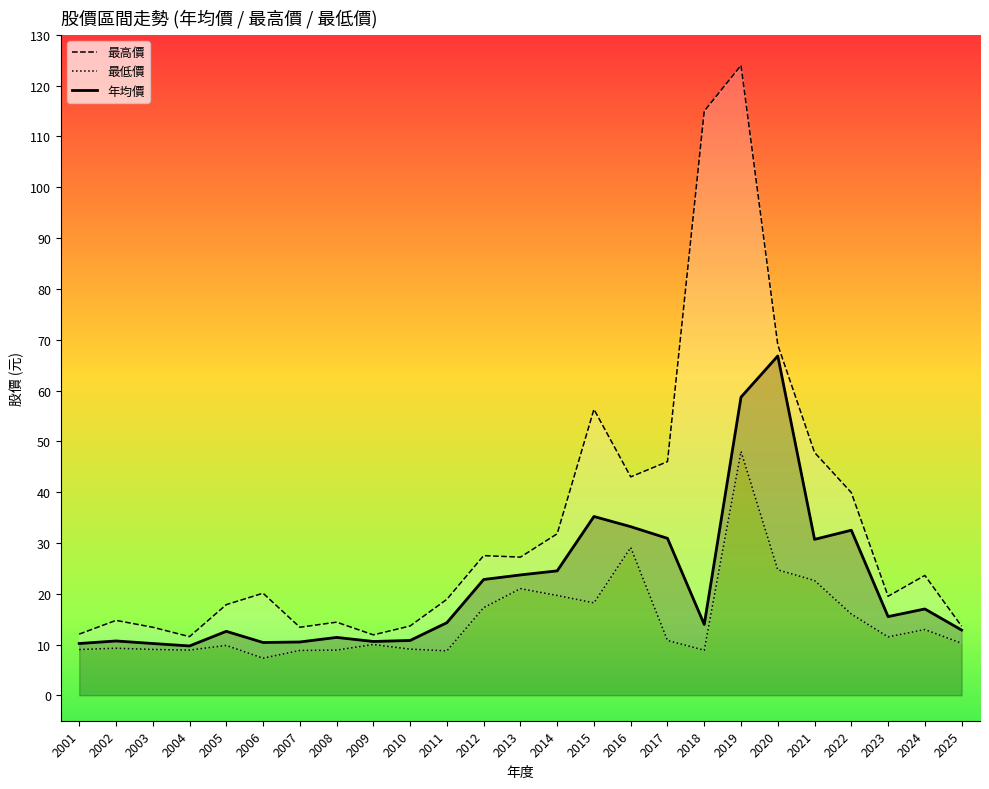

Where is the first local minimum for 最高價?

2004